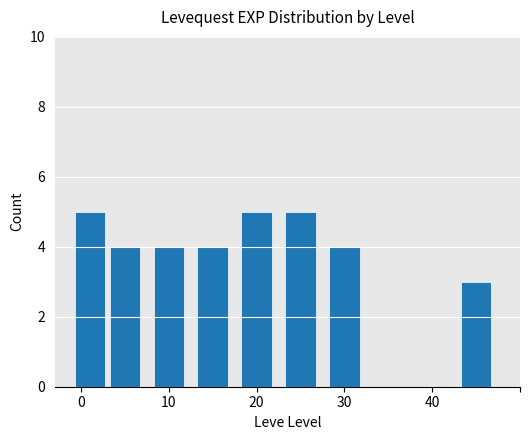

What is the minimum value shown in the chart?

3